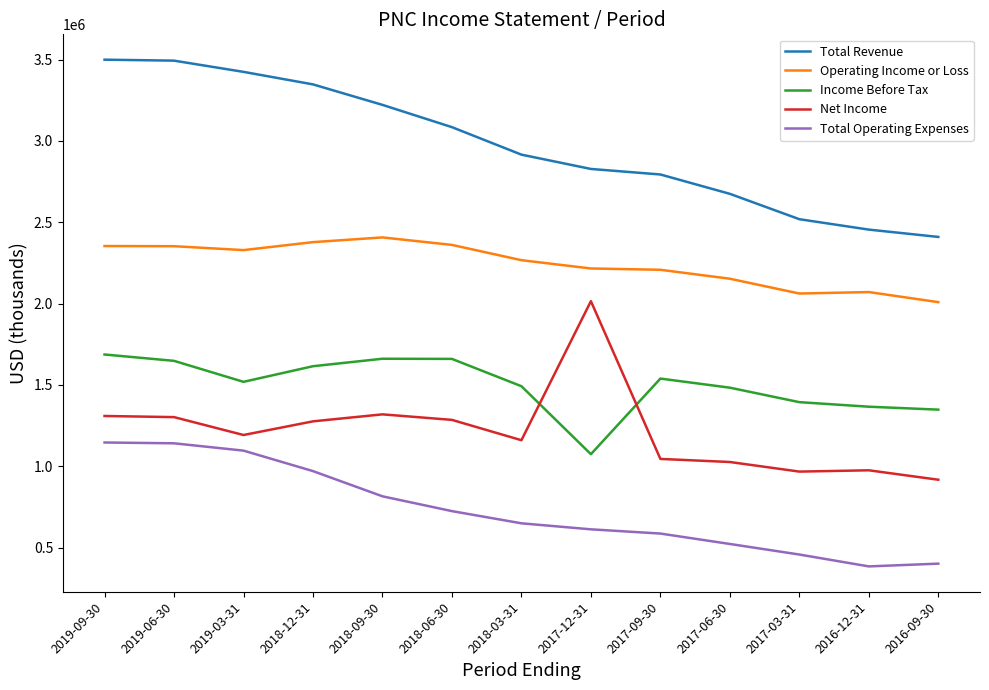

What is the difference between the highest and lowest values at 2018-06-30?

2361000